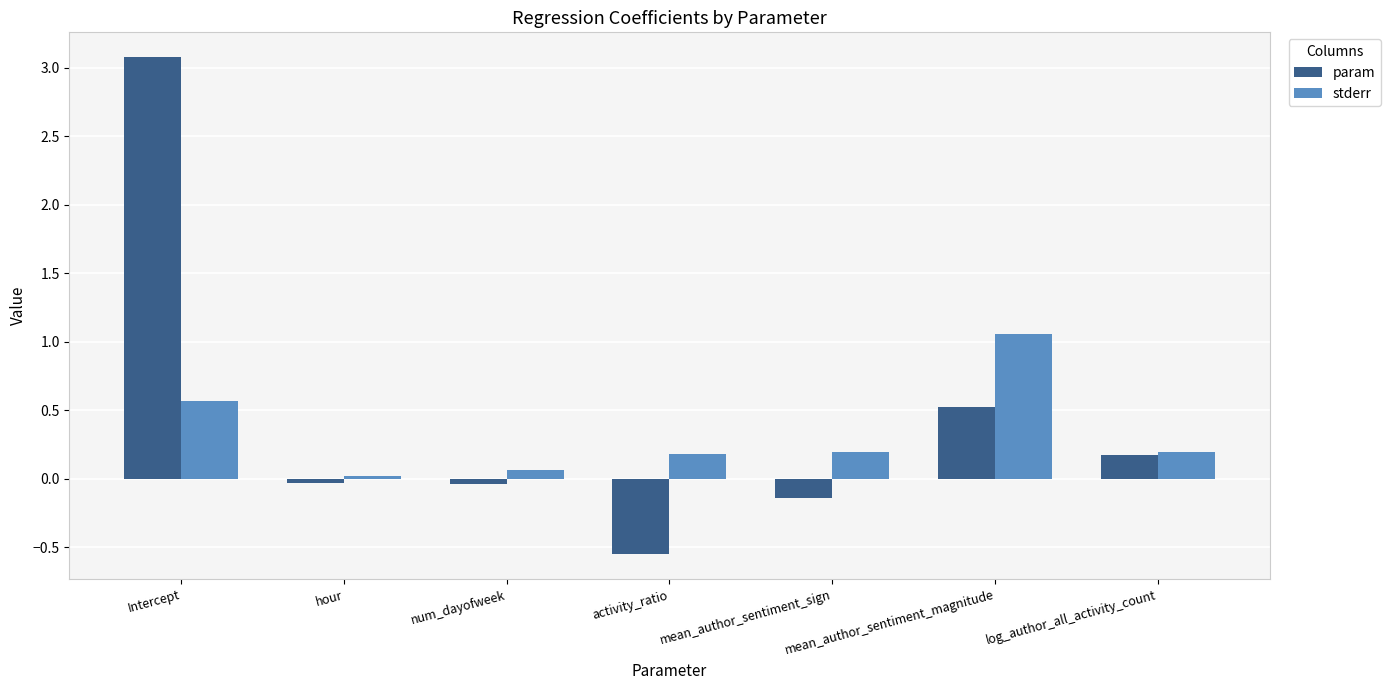

What is the sum of the param values at Intercept and hour?

3.0